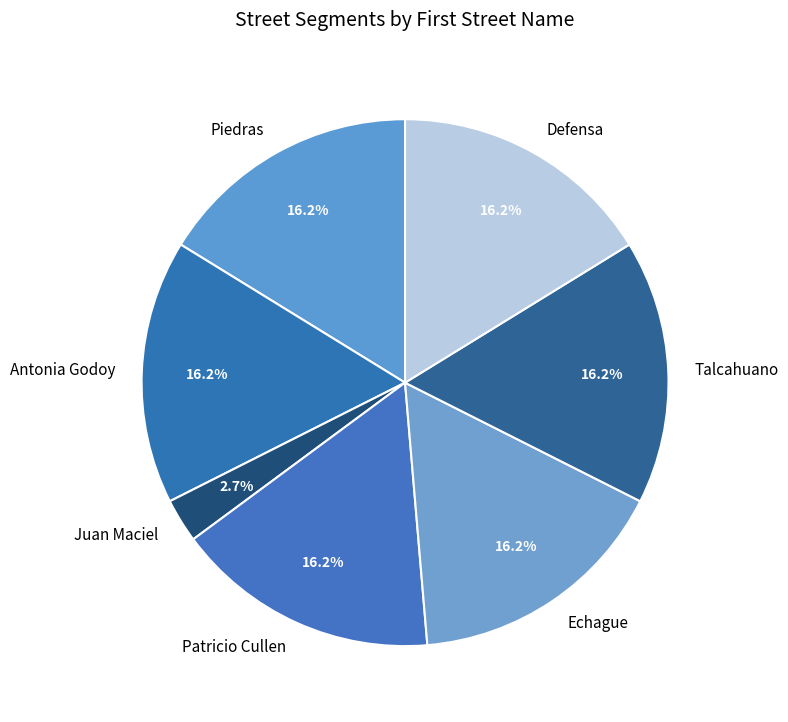

What is the smallest slice in the pie chart?

Juan Maciel